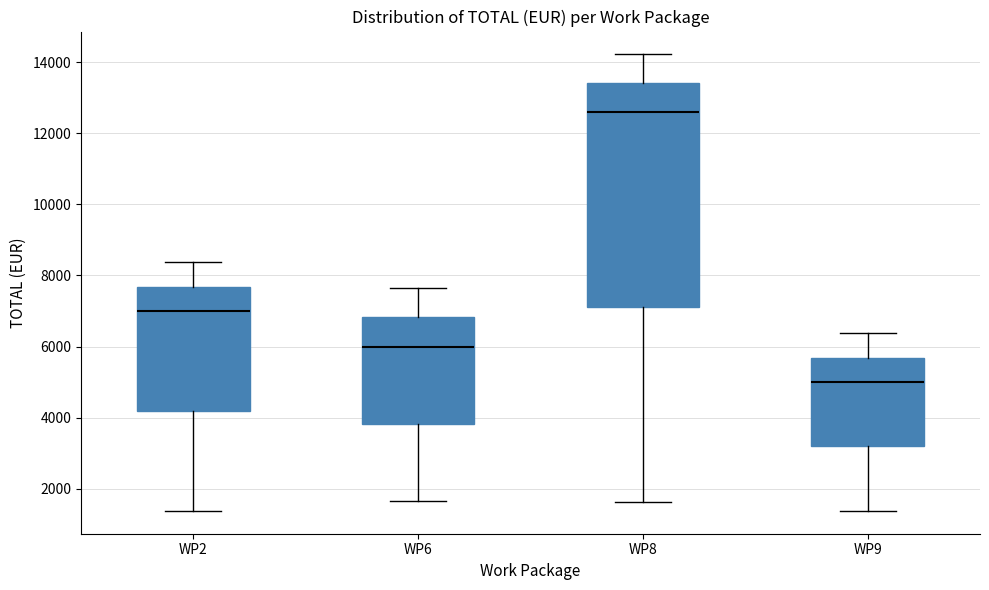

Which box is the tallest, from its lower edge to its upper edge?

WP8